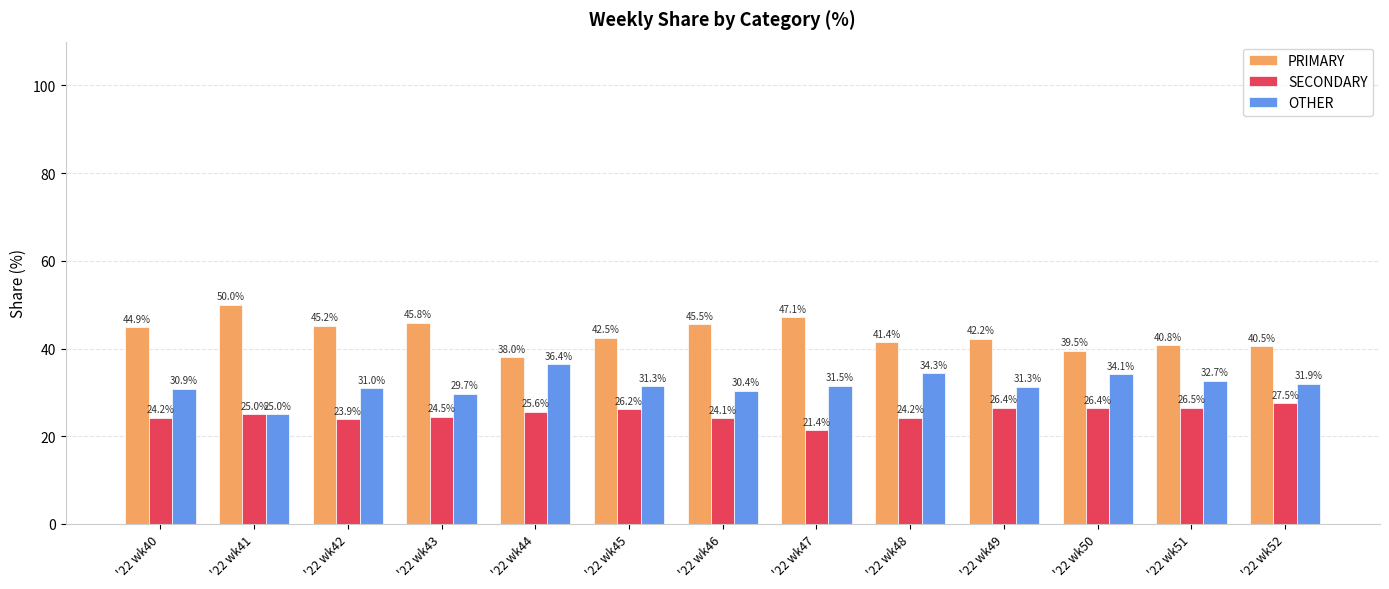

How many data points in PRIMARY are less than 42?

5